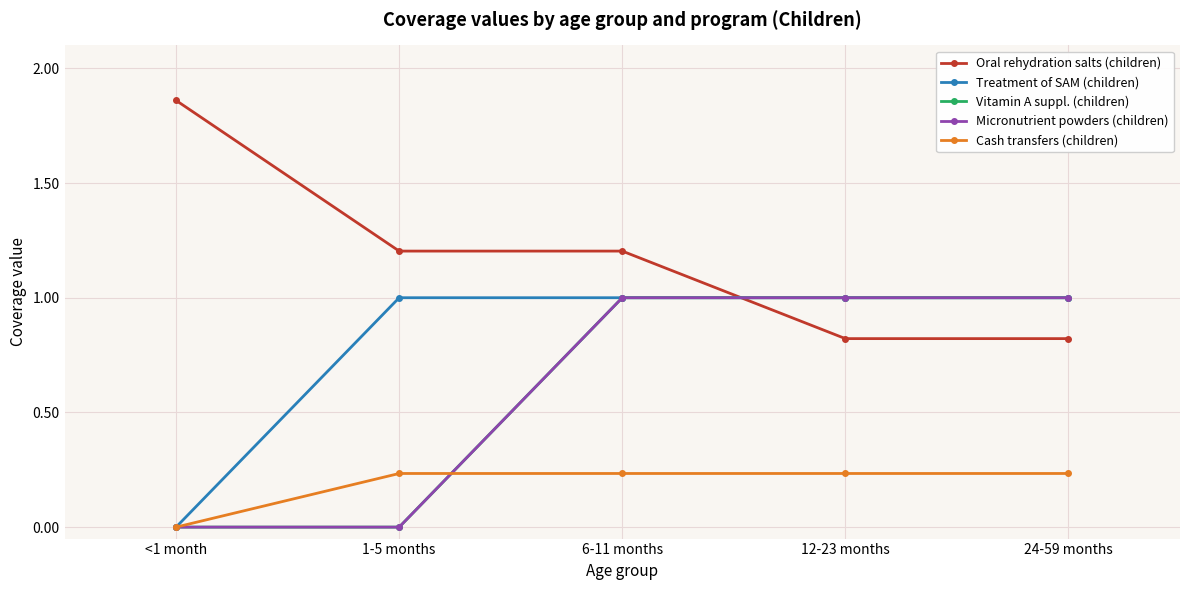

Is this an area chart (filled region under the line)?

No